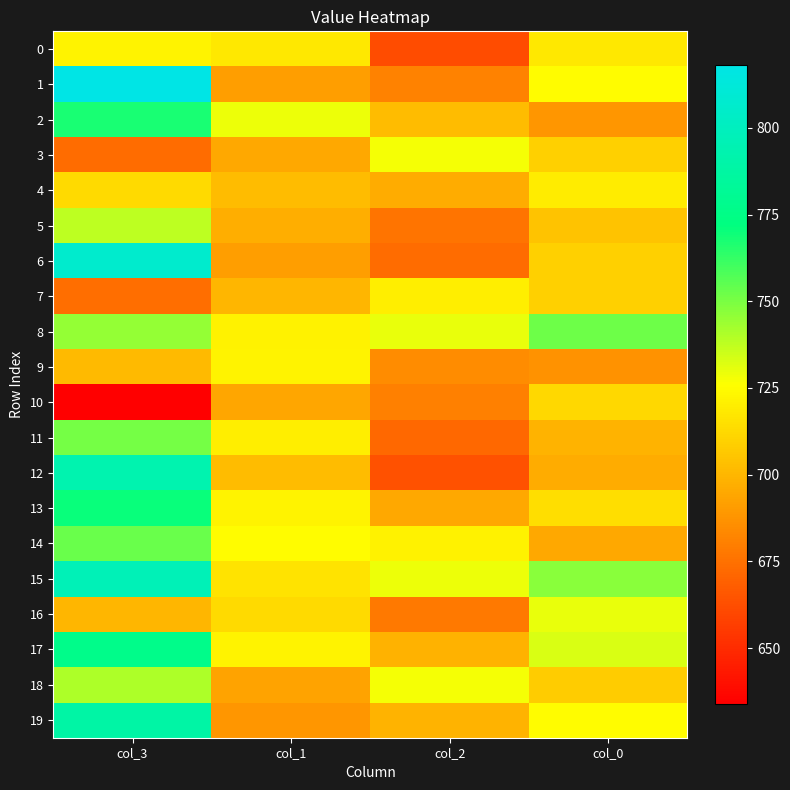

Which category has the lowest value across all series?

col_3